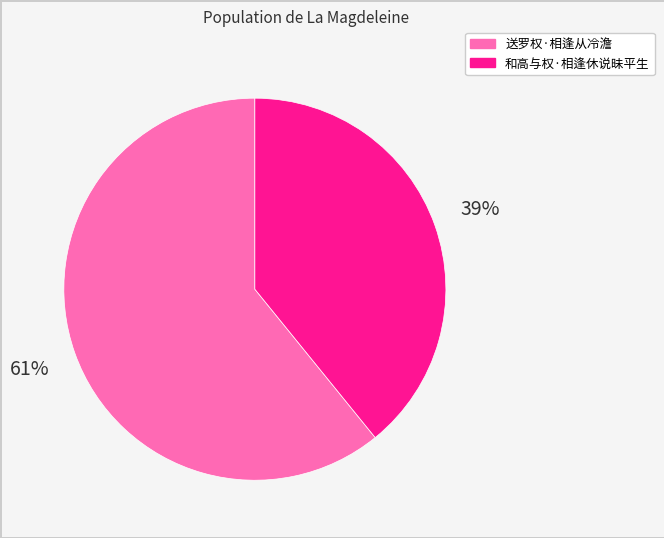

Between 送罗权·相逢从冷澹 and 和高与权·相逢休说昧平生, which is larger?

送罗权·相逢从冷澹